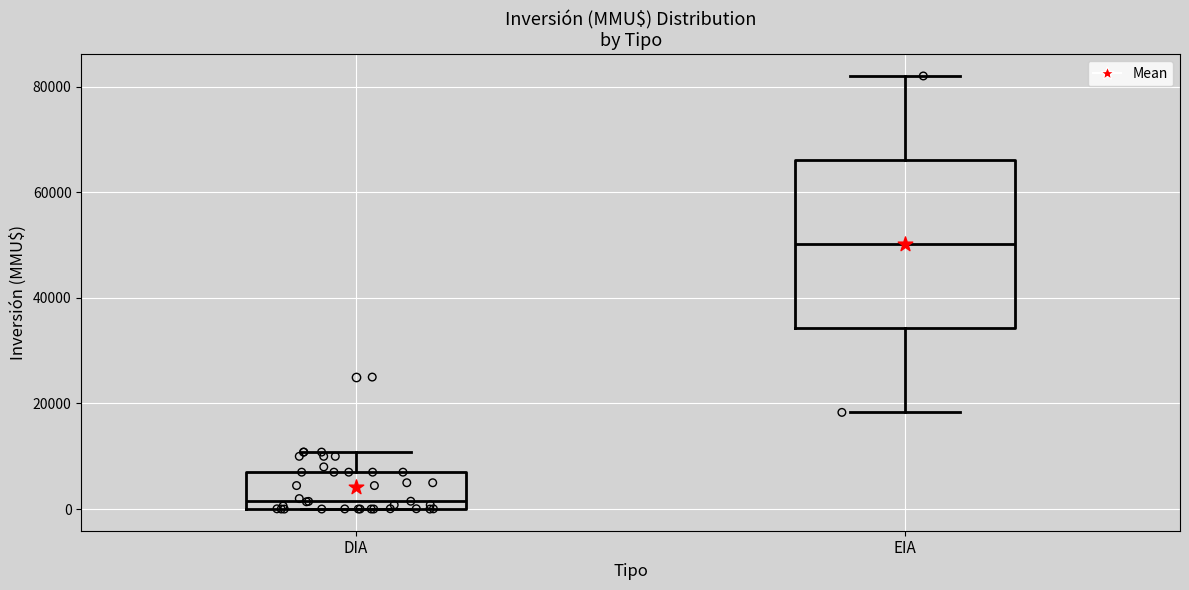

Which box is the tallest, from its lower edge to its upper edge?

EIA